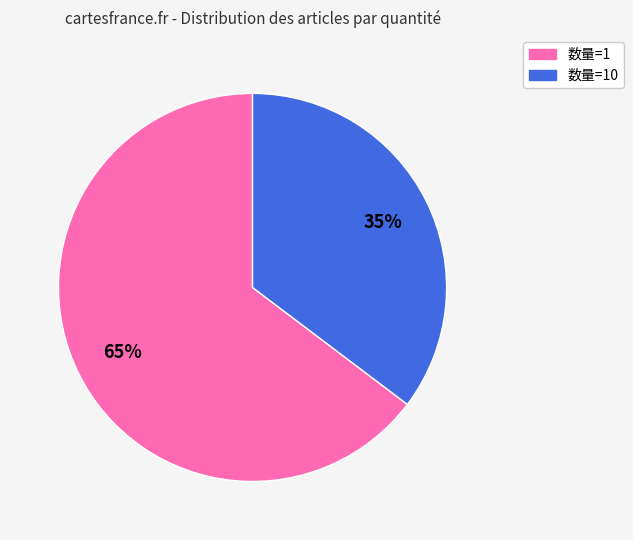

Which has a higher value, 数量=10 or 数量=1?

数量=1